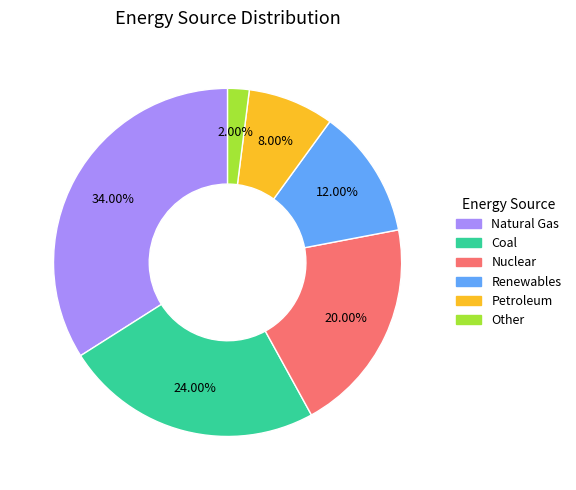

Is the sum of Nuclear and Renewables greater than half?

No